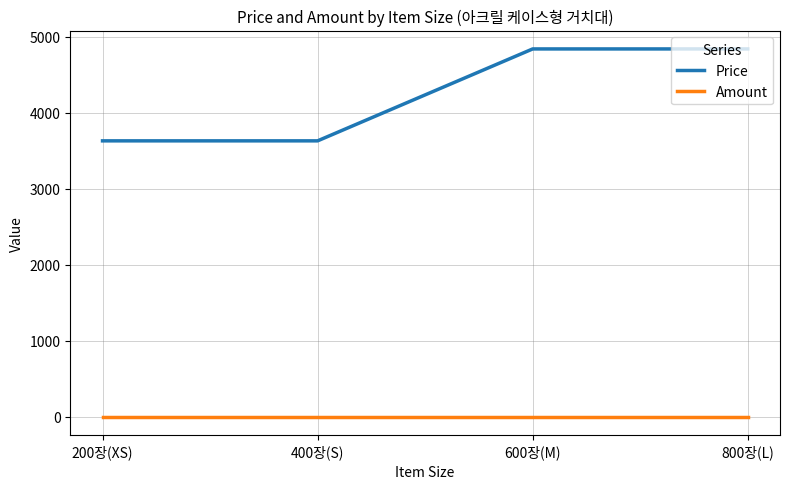

True or false: Amount and Price cross at least once.

False